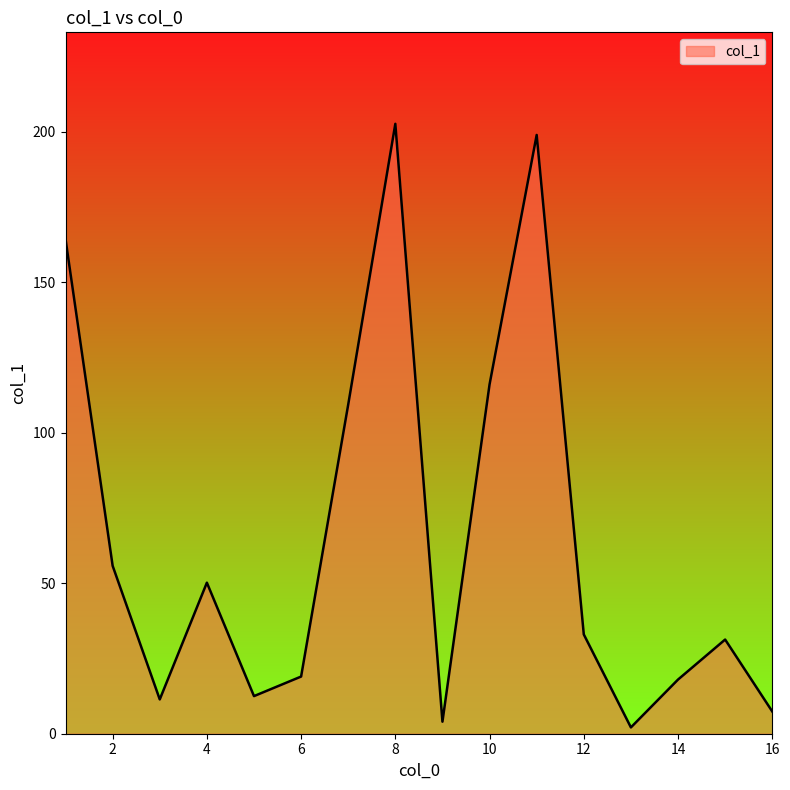

What is the difference between the maximum and minimum values?

200.6